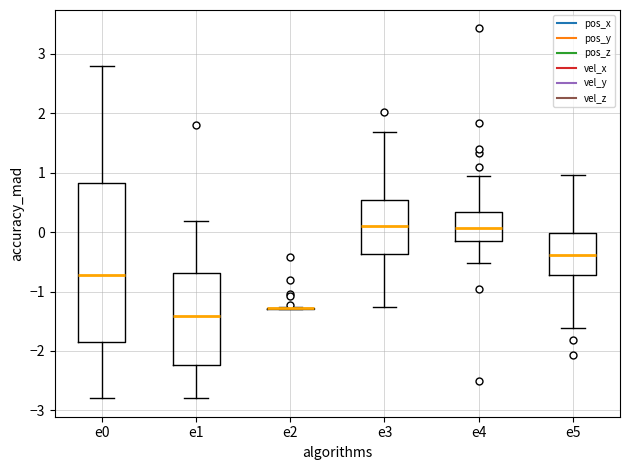

Where does the median line of the box for e3 sit on the y-axis? The values are not printed on the chart, so give them approximately, as read against the axis.

0.1